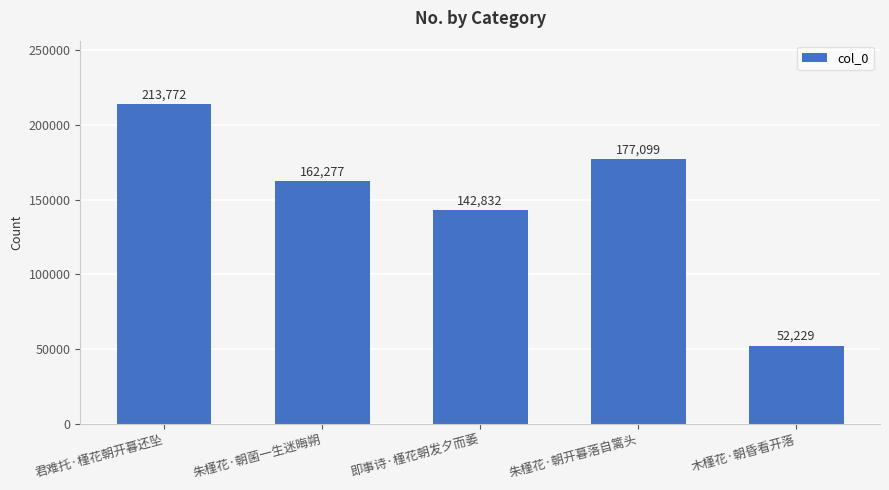

The value at 君难托·槿花朝开暮还坠 is 314301. True or false?

False